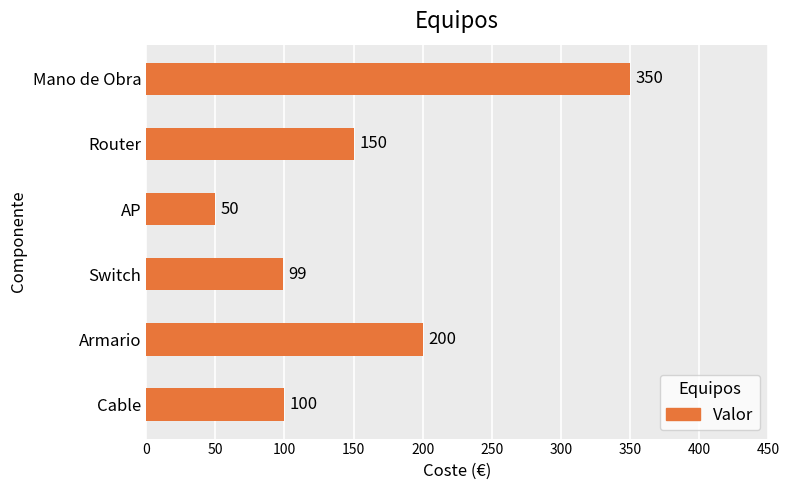

How many data points are less than 150?

3